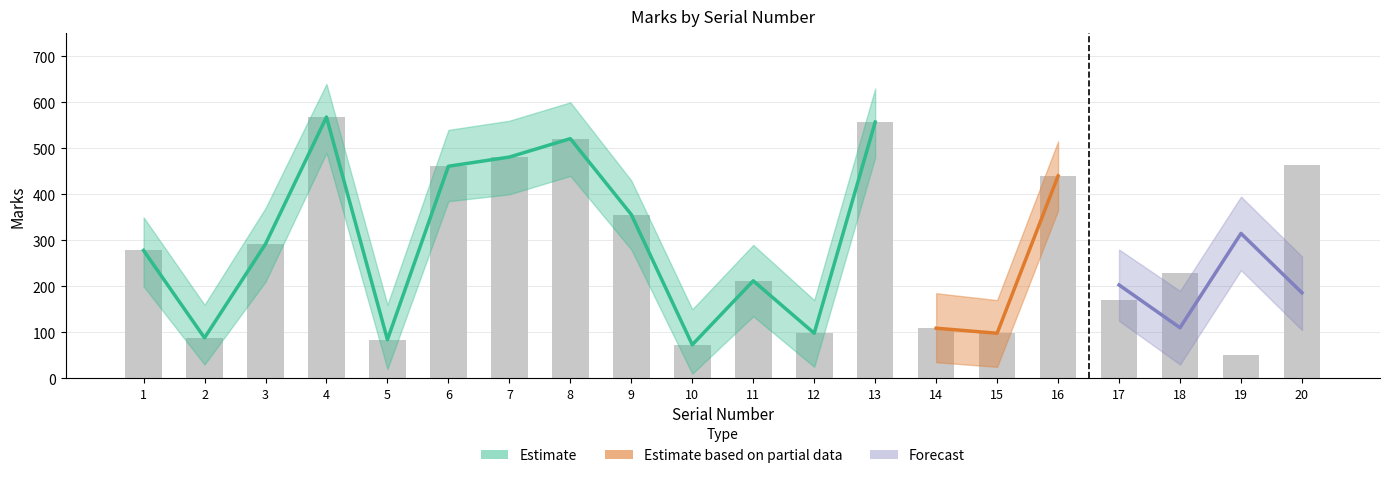

What is the sum of the Marks_forecast_upper values at 10 and 8?

395